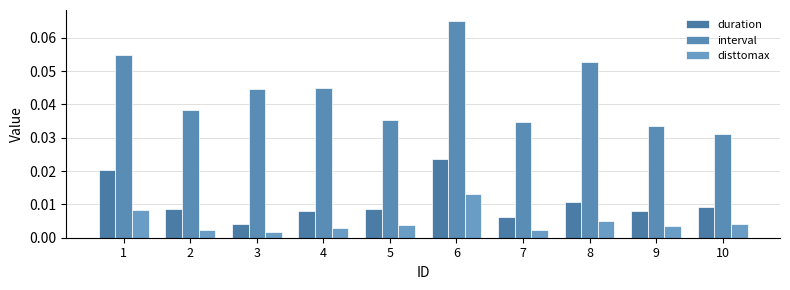

List the series in order of their overall mean, highest first.

interval, duration, disttomax